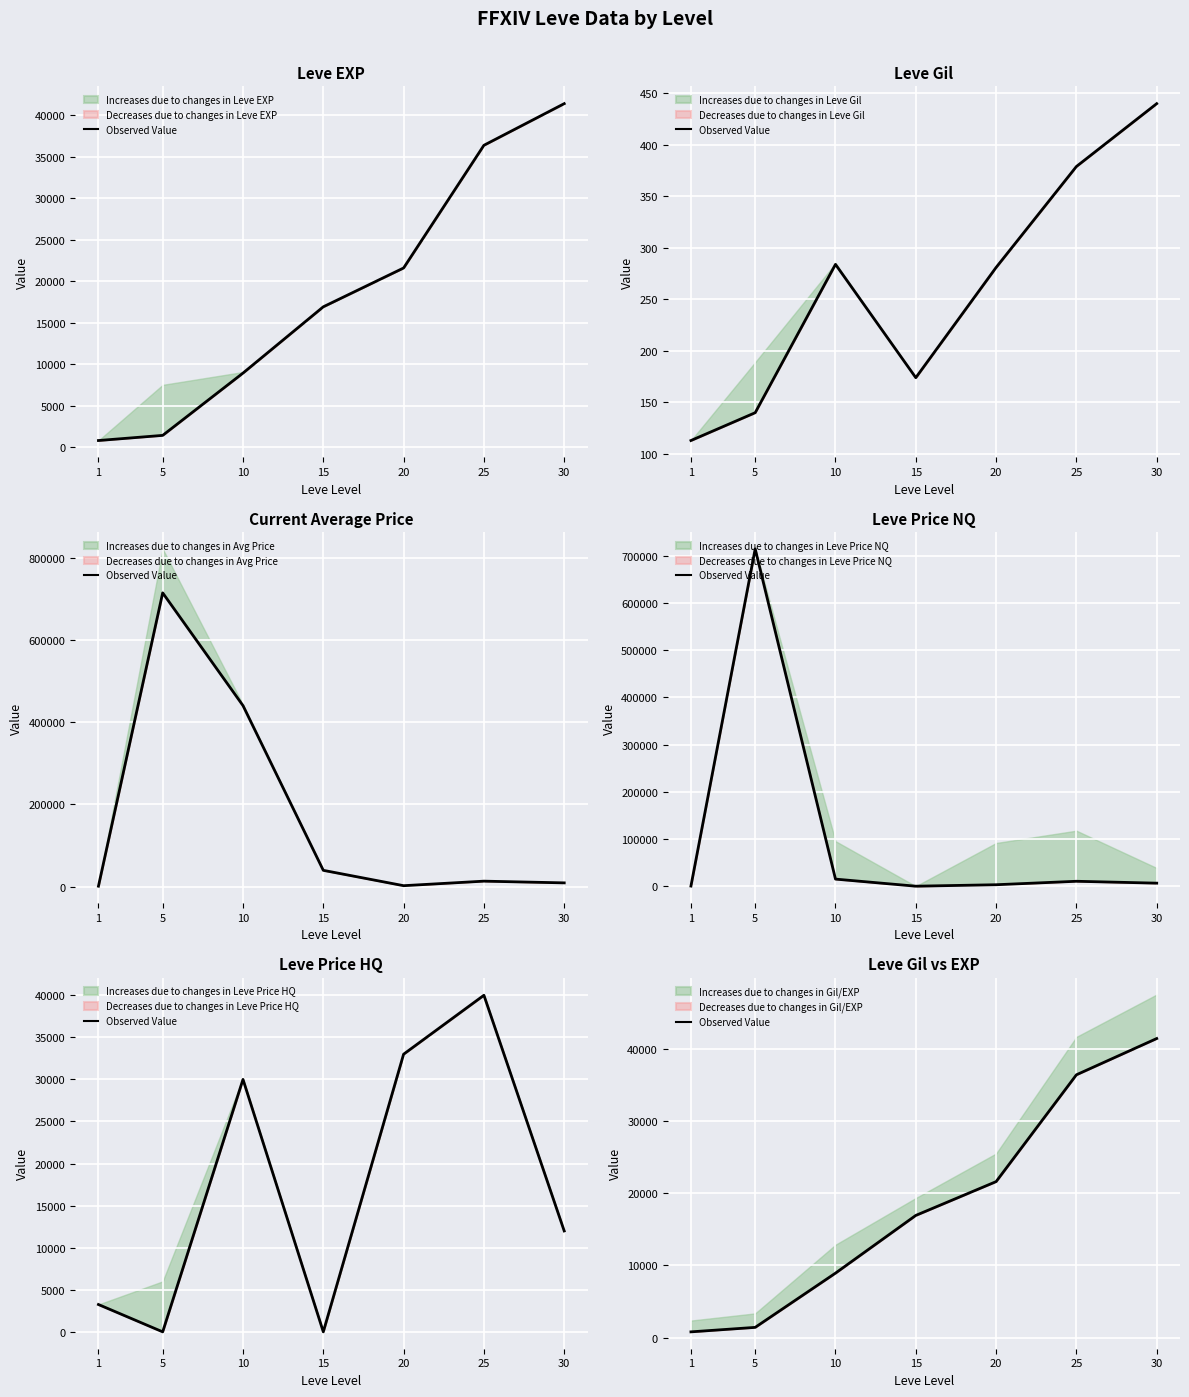

Reading right to left, transcribe all the data shown in this chart.

41410	36390	21600	16920	8930	1420	800